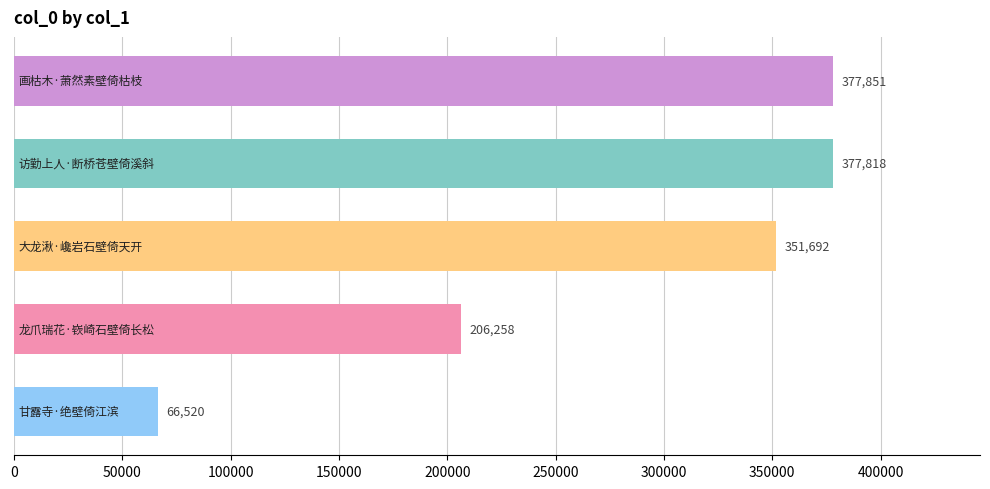

What is the average value?

276028